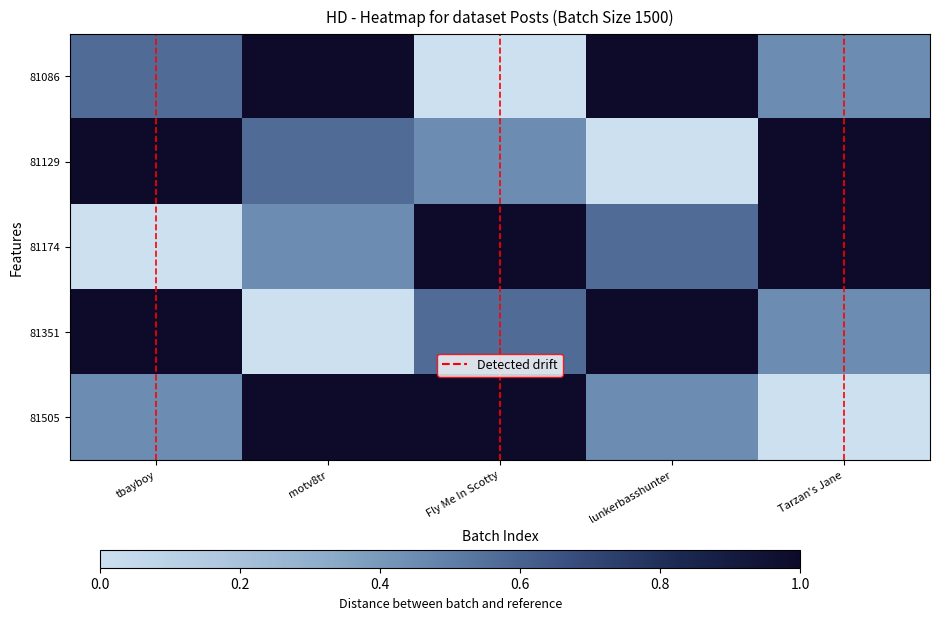

Rank the series by their maximum value, from lowest to highest.

81086, 81129, 81174, 81351, 81505